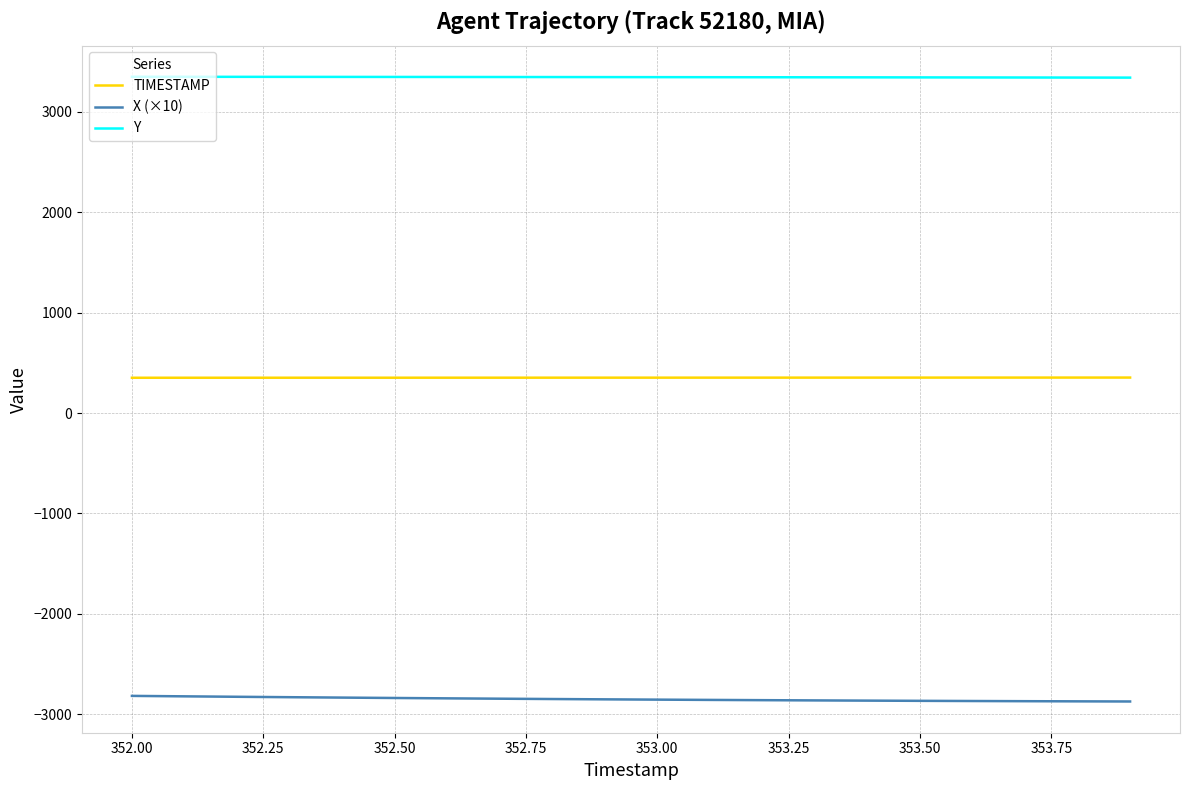

True or false: X (×10) and TIMESTAMP intersect in this chart.

False